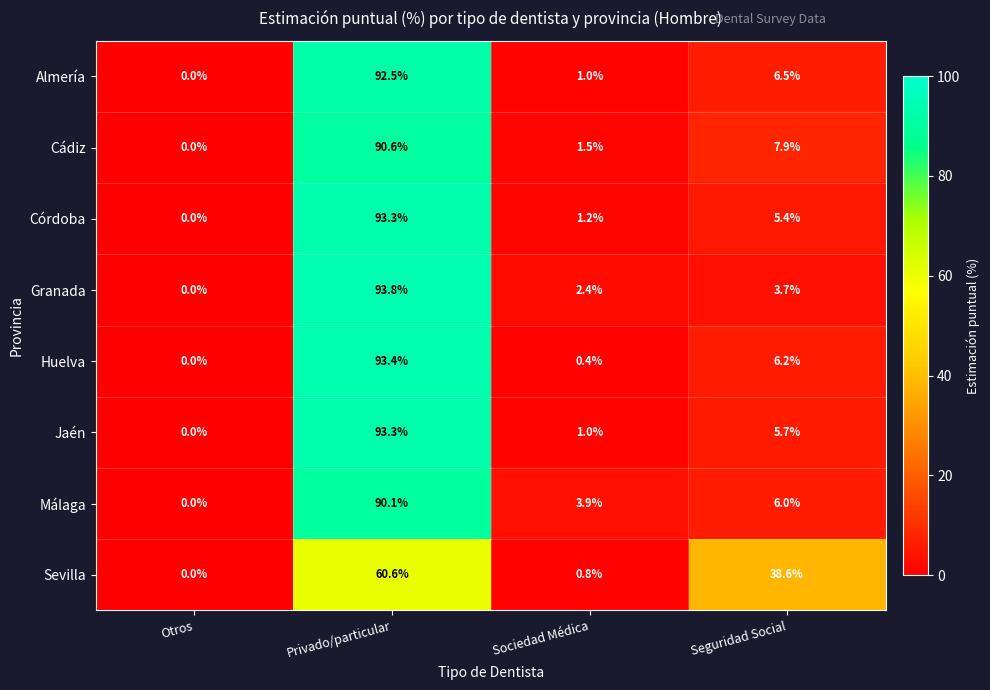

Read the Cádiz value at Sociedad Médica.

1.5